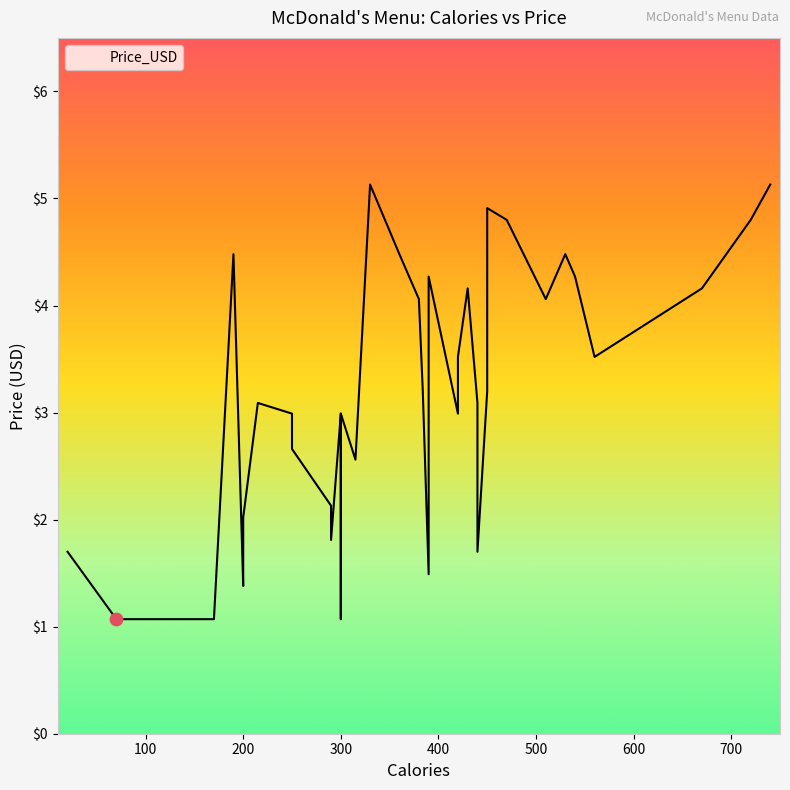

What is the change in value from 250 to 150?

-1.6